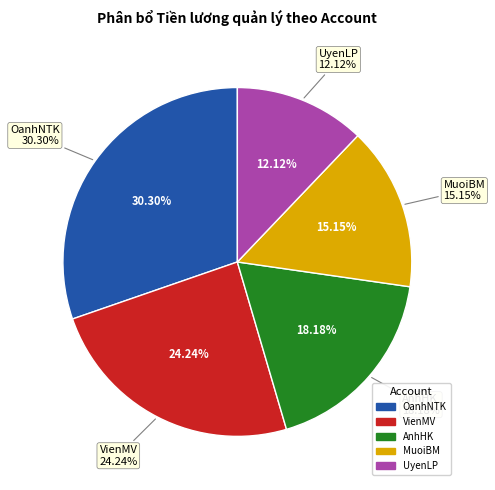

To the nearest percent, what portion does AnhHK represent?

18%